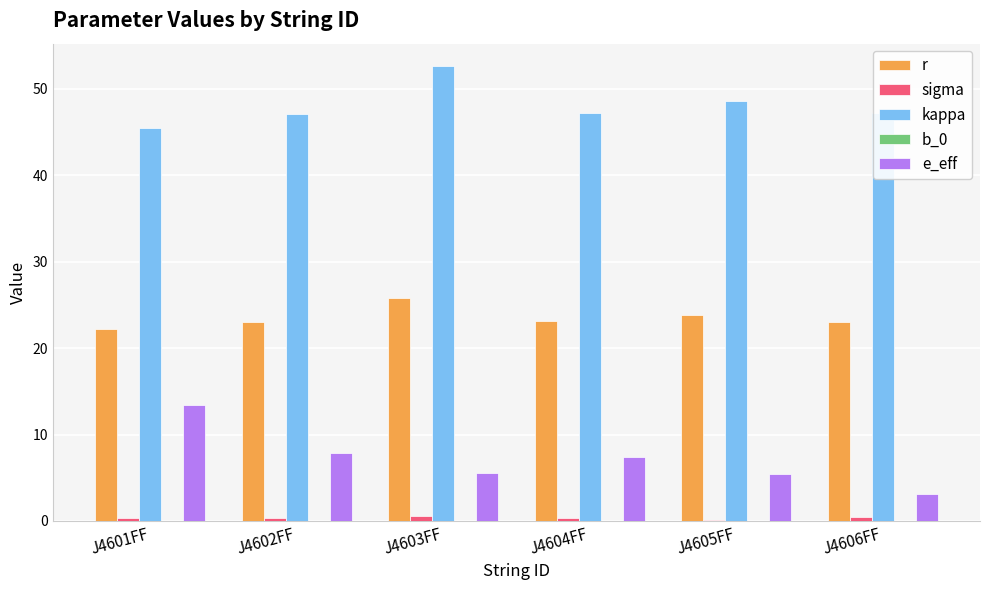

Which series has the largest total across all categories?

kappa